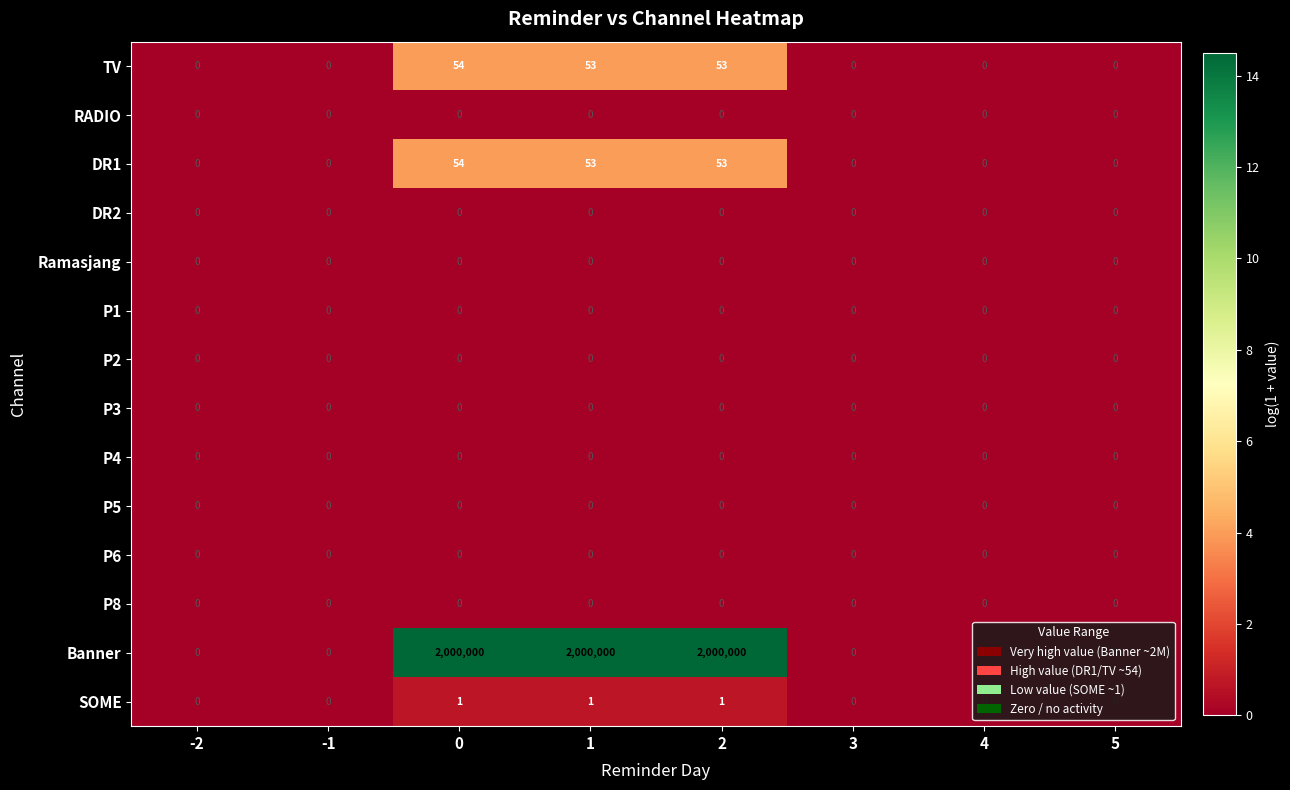

Between 2 and 4, which series saw the biggest shift?

Banner